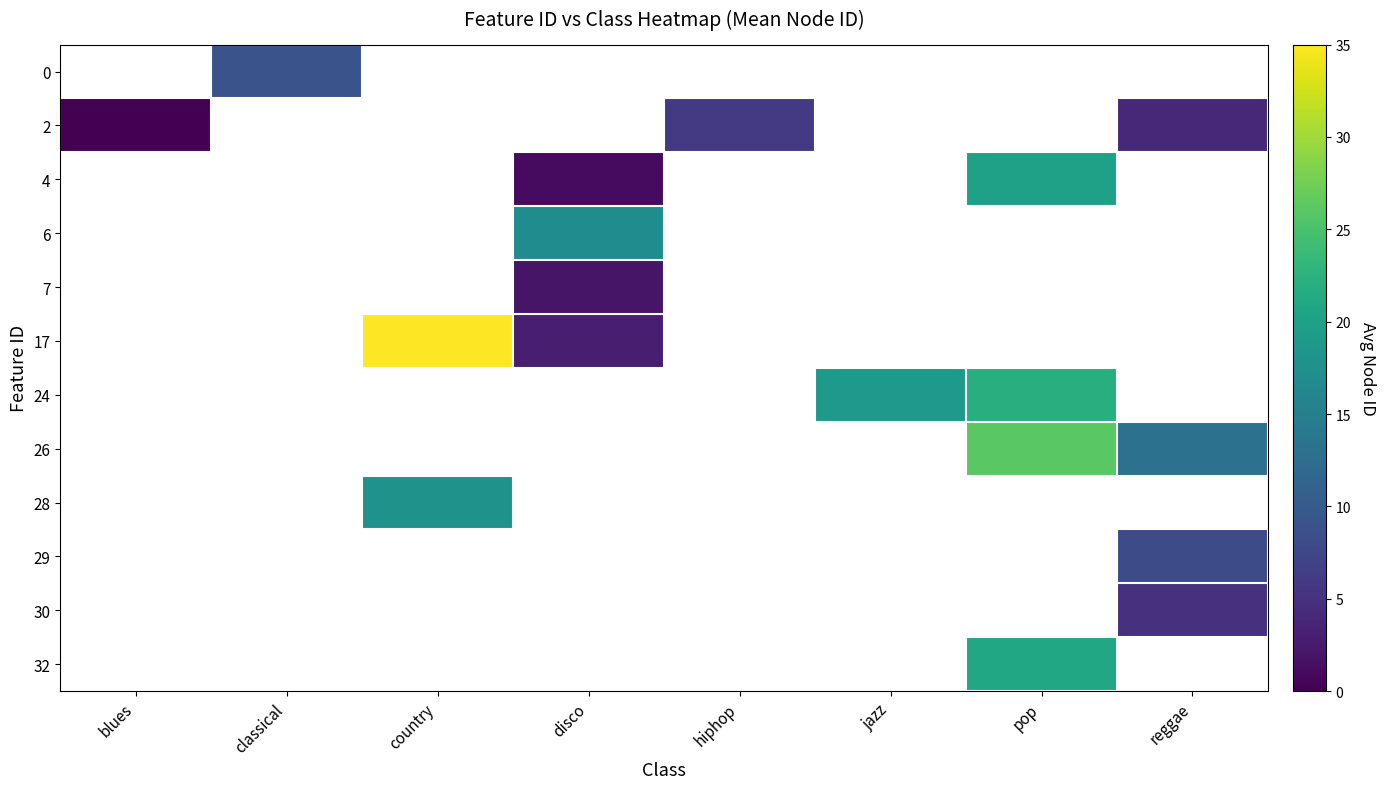

How many positive values does the 26 series have?

2